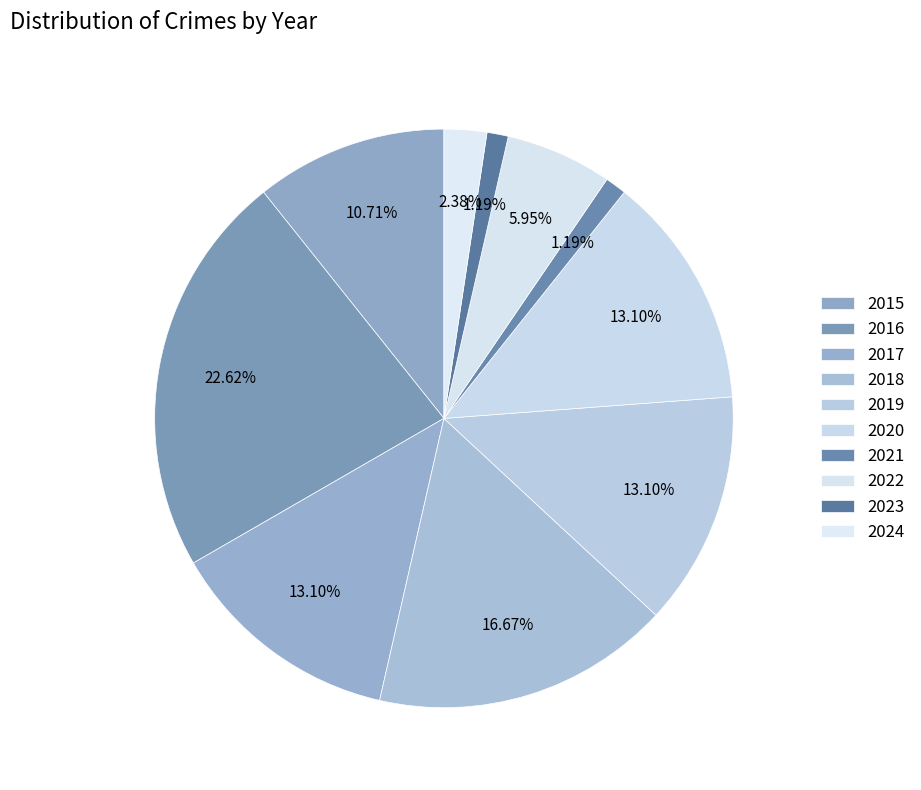

Count the number of slices in the pie.

10